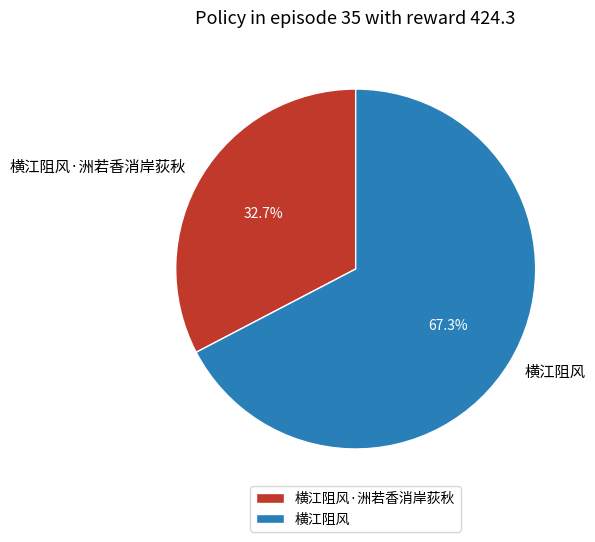

To the nearest percent, what is the difference between the largest and smallest slice percentages?

35%